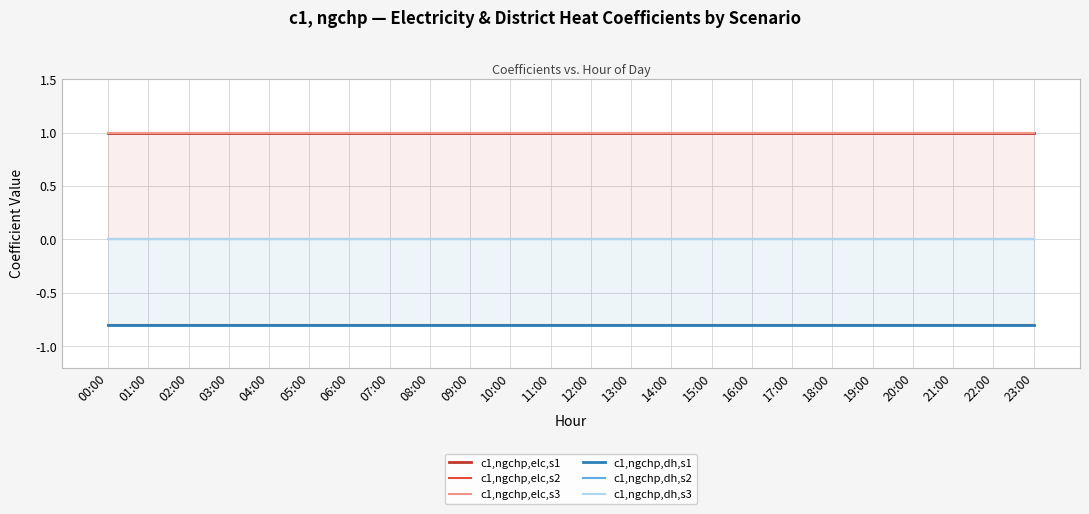

What is the spread (max minus min) of values at 22:00?

1.8